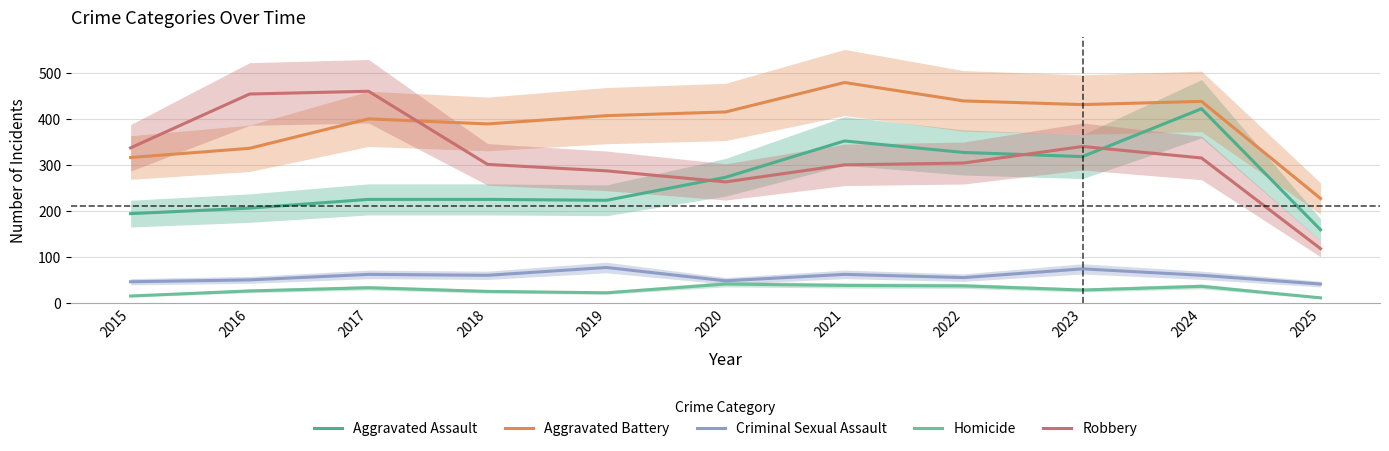

Which series has the widest spread of values?

Robbery